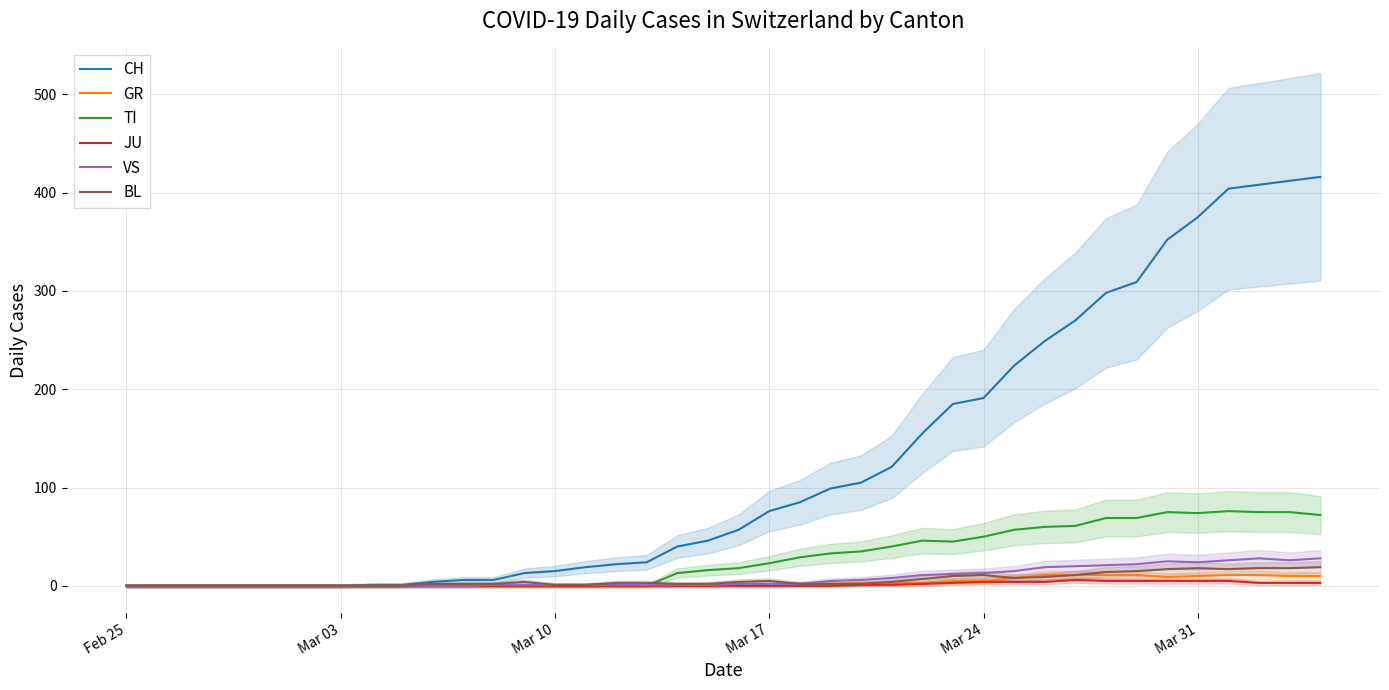

Count the JU values in the range 0 to 3.

31